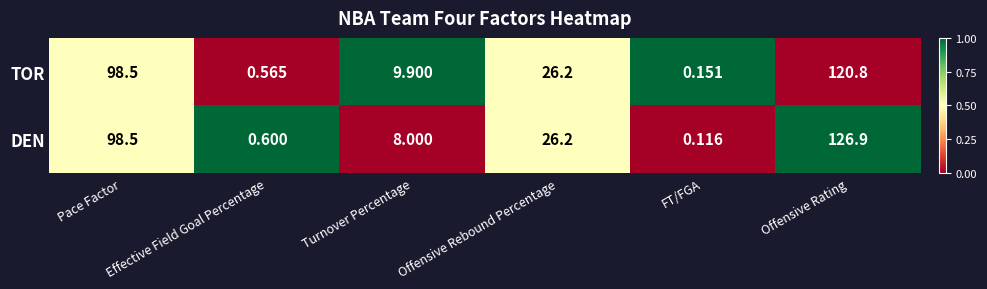

Which label corresponds to the largest value in the chart?

Offensive Rating